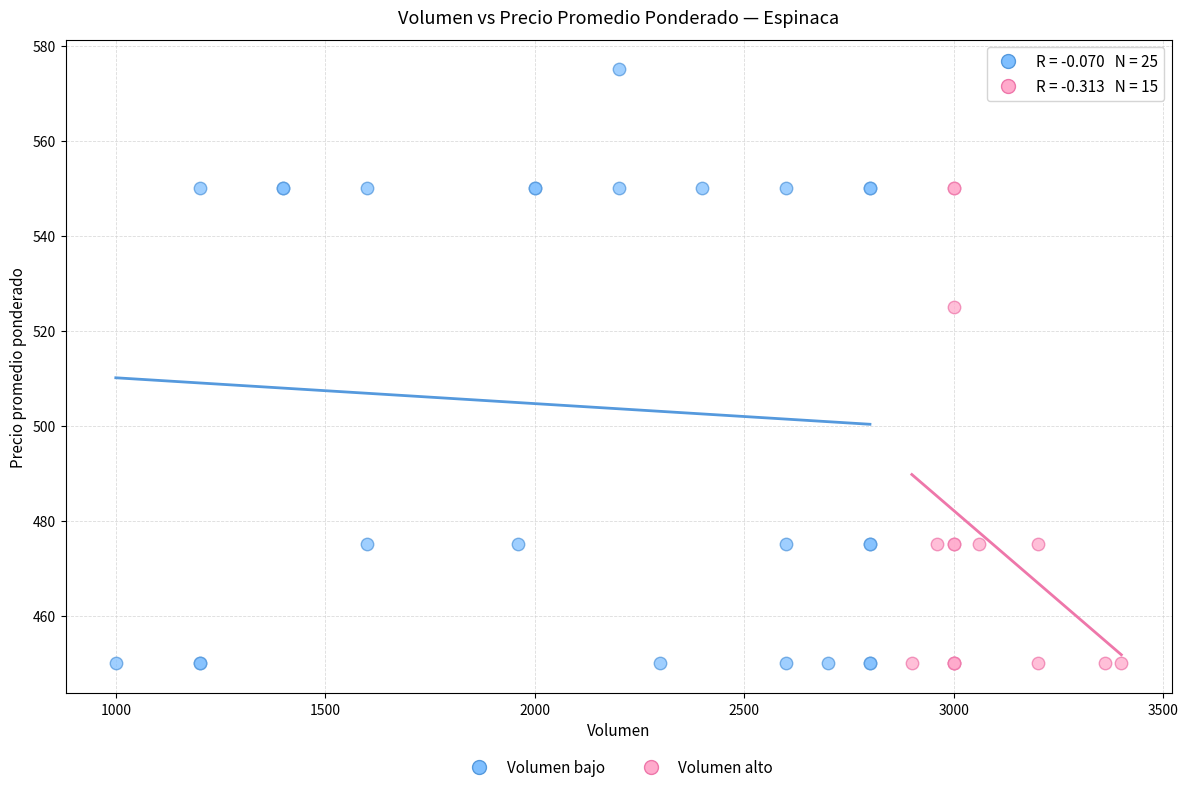

Which series reaches the maximum Y coordinate?

Volumen bajo